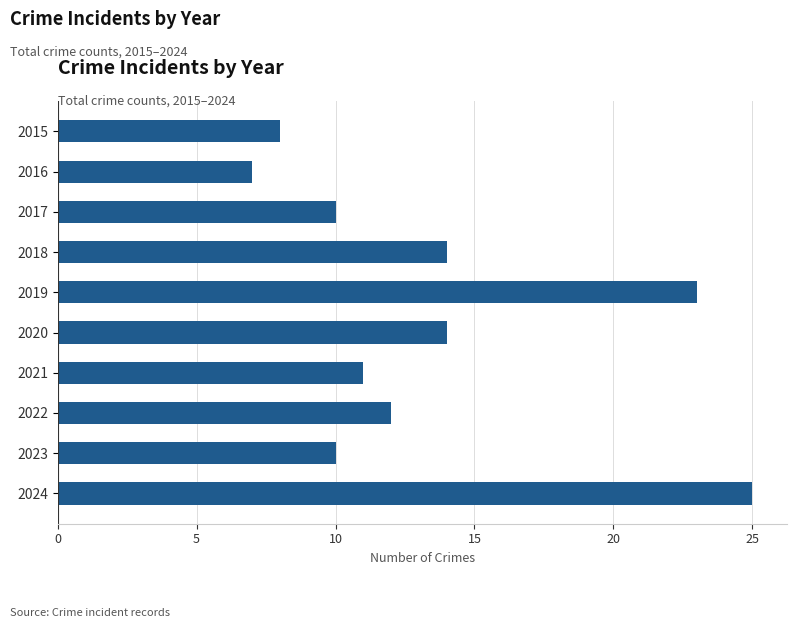

How many bars are there in total?

10